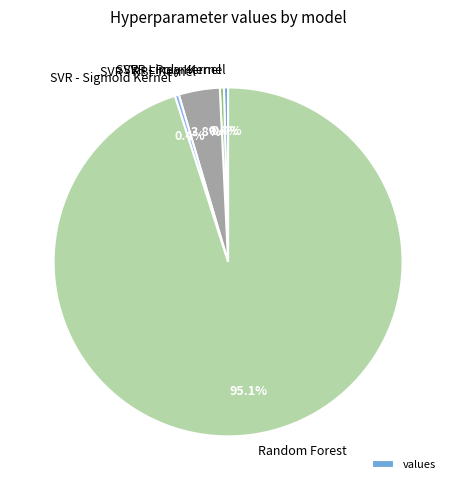

Is there a majority slice in this chart?

Yes